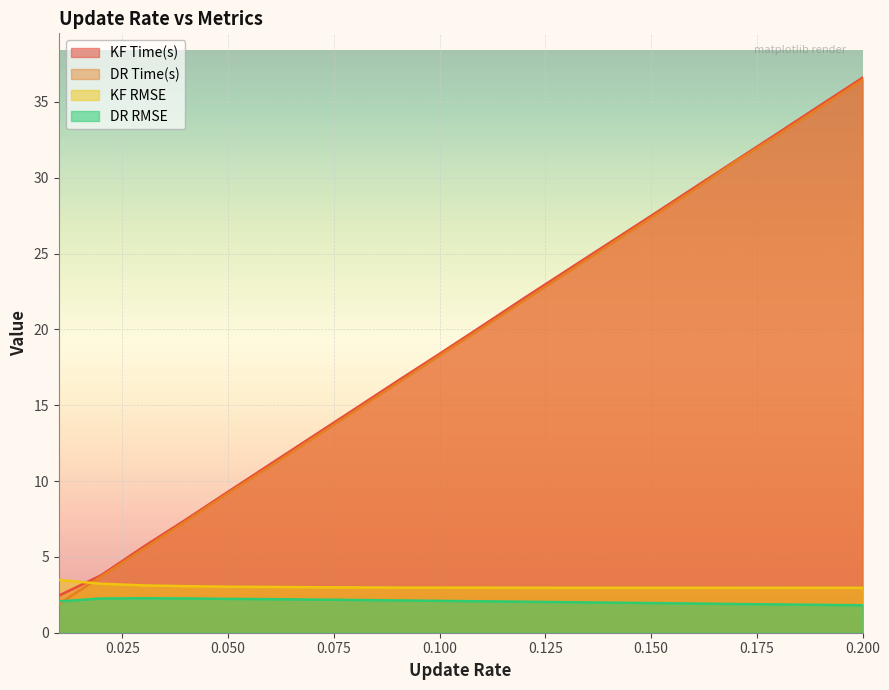

What is the value of the DR Time(s) point at the 17th from the left?

31.1